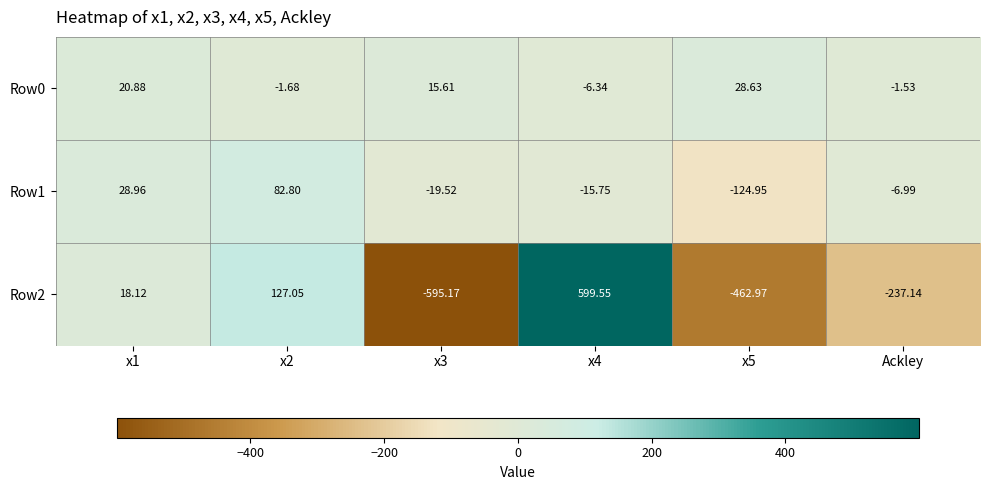

What is the difference between the highest and lowest values at x3?

610.8